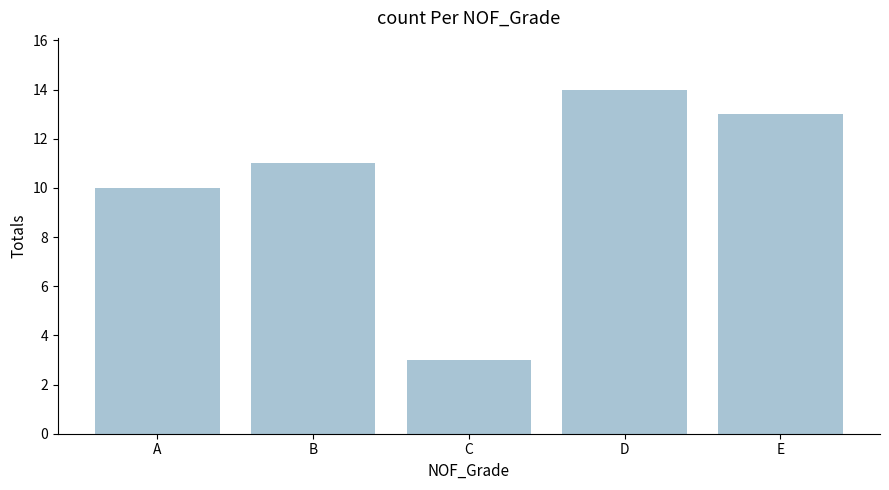

List the labels in order of value, largest first.

D, E, B, A, C